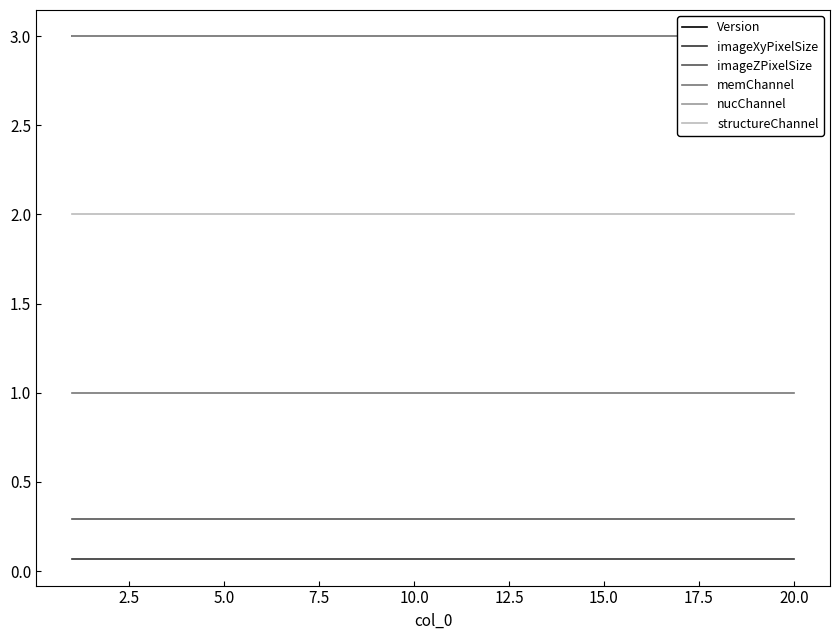

Is this an area chart (filled region under the line)?

No